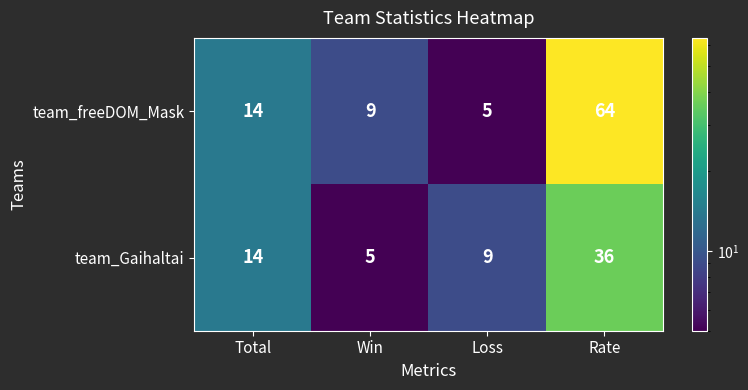

Reading right to left, what are all the values shown in this chart?

team_freeDOM_Mask: 64	5	9	14
team_Gaihaltai: 36	9	5	14